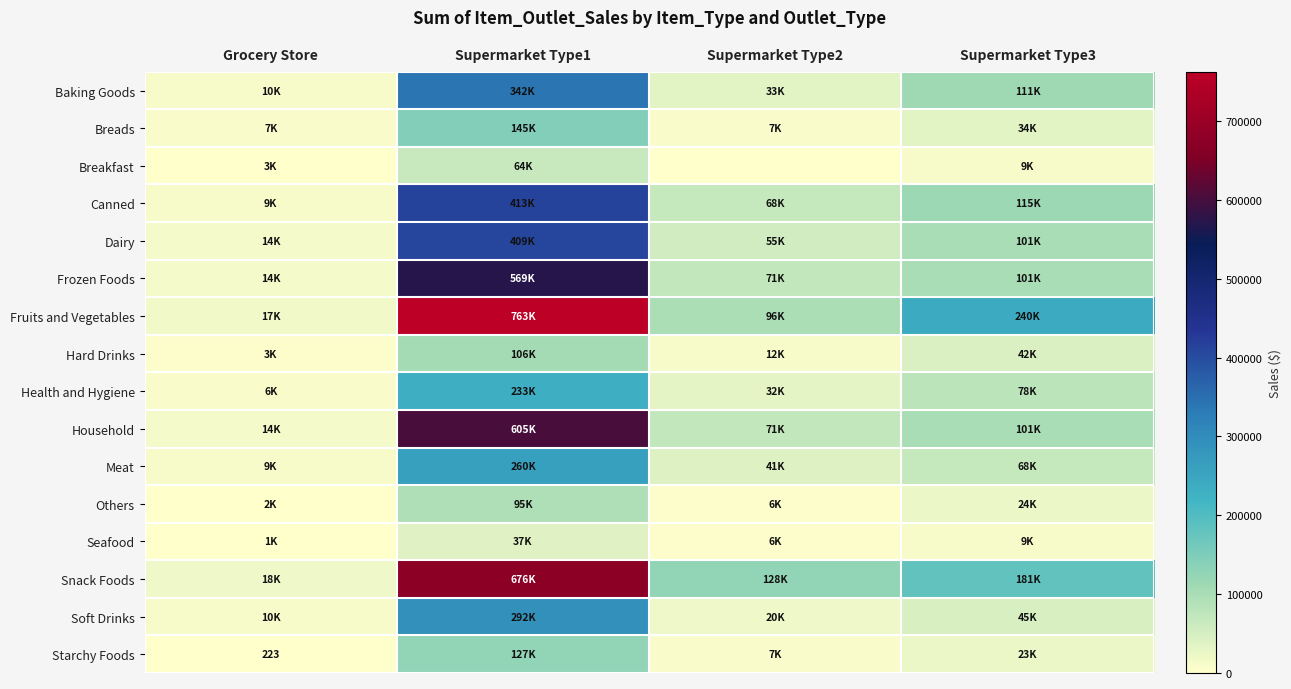

Which label corresponds to the largest value in the chart?

Supermarket Type1